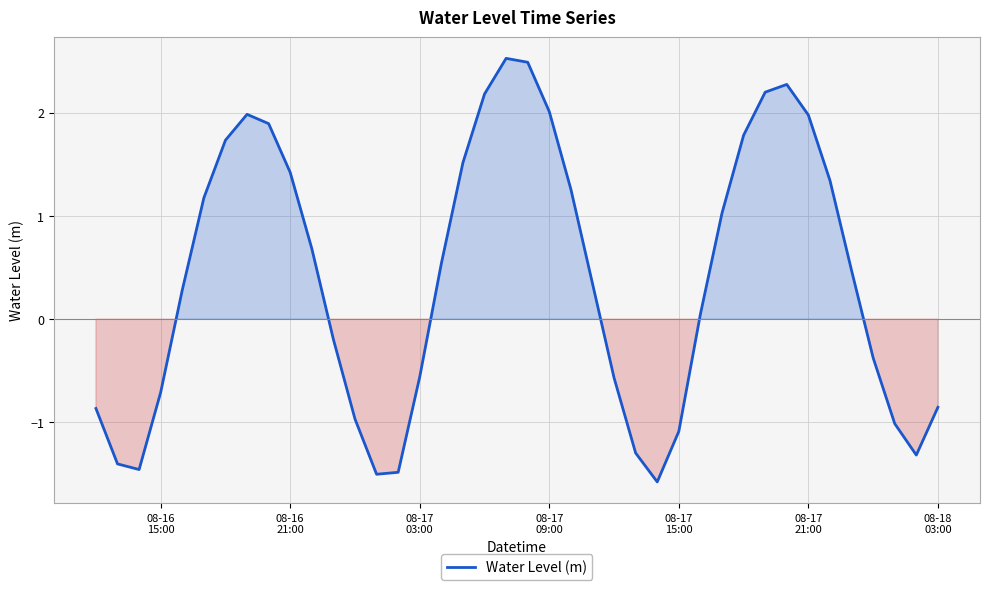

How many interior local peaks (higher than both neighbors) does the data have?

3